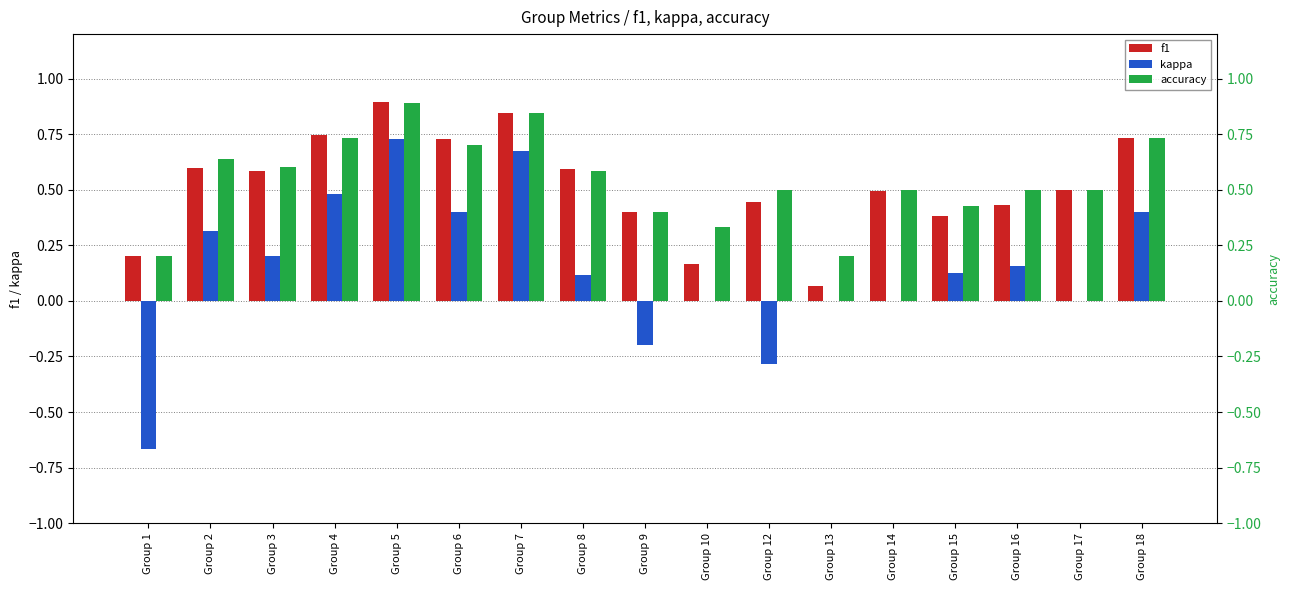

What is the value of the f1 bar at the 10th from the left?

0.2